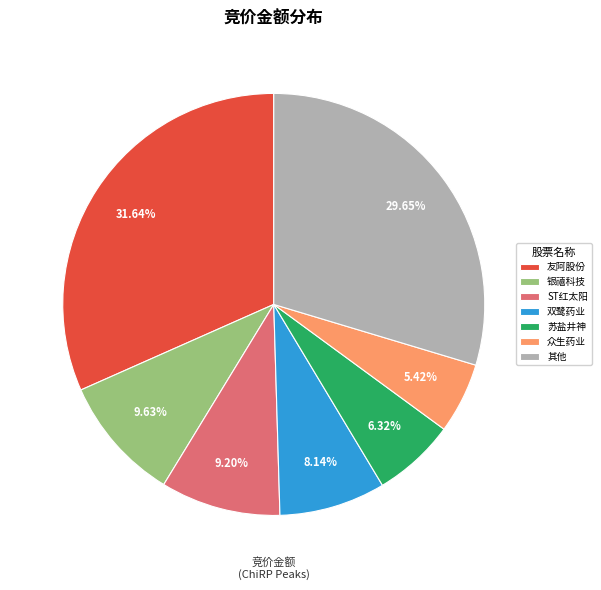

To the nearest percent, what is the difference between the largest and smallest slice percentages?

26%